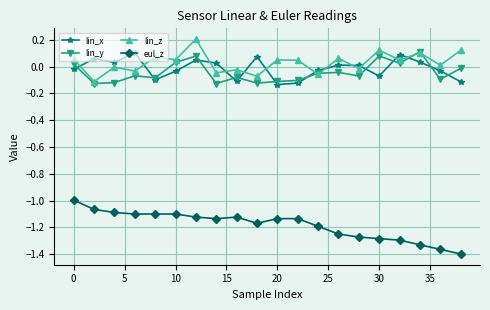

How many negative values does the lin_x series have?

10